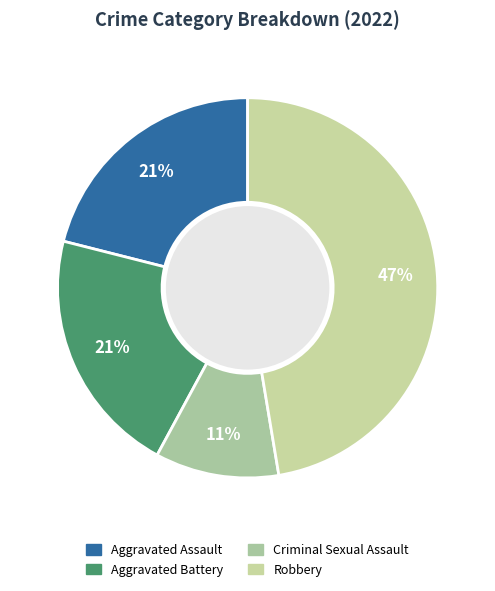

Does Robbery represent more than half of the total?

No